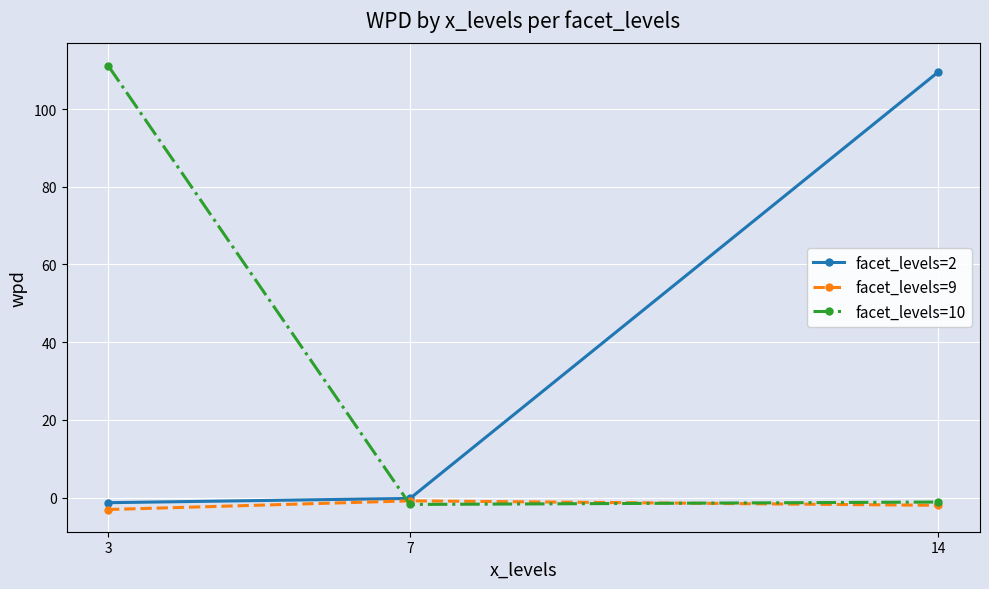

Reading left to right, what are all the values shown in this chart?

facet_levels=2: 3=-1.3	7=-0.2	14=109.6
facet_levels=9: 3=-3.0	7=-0.8	14=-2.0
facet_levels=10: 3=111.2	7=-1.7	14=-1.1